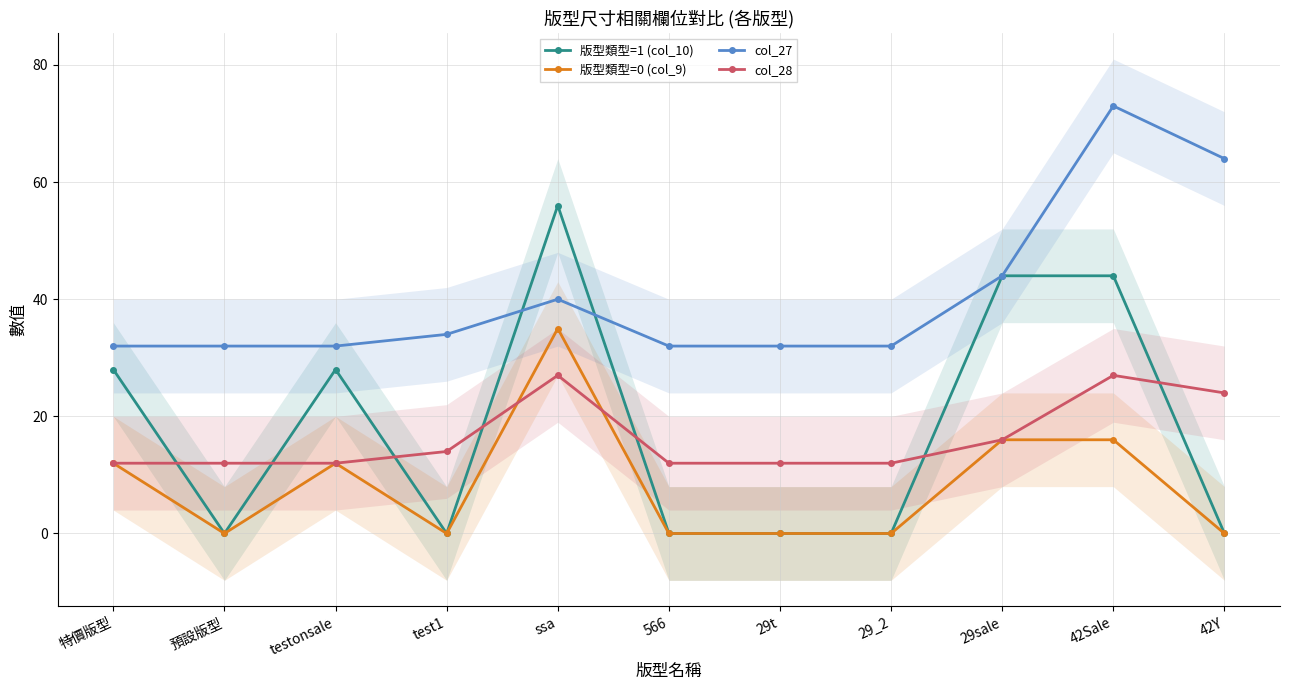

What is the maximum value shown in the chart?

73